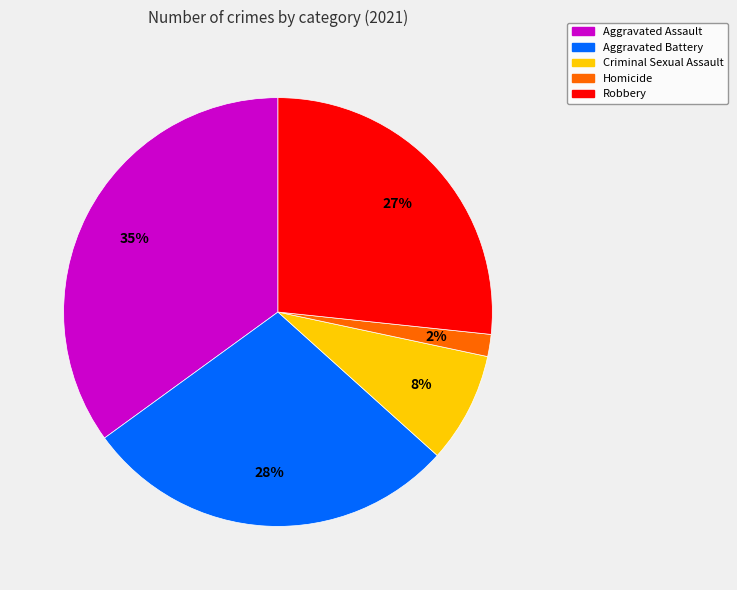

To the nearest percent, what is the difference between the Criminal Sexual Assault and Aggravated Battery slice percentages?

20%